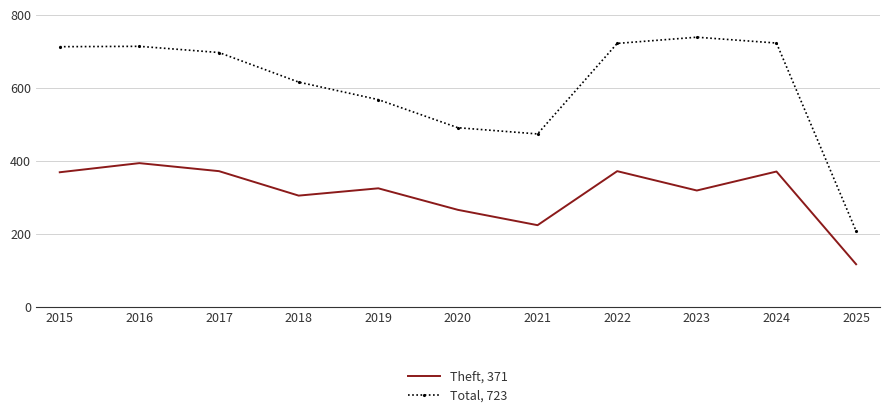

At how many categories does at least one series exceed 199?

11